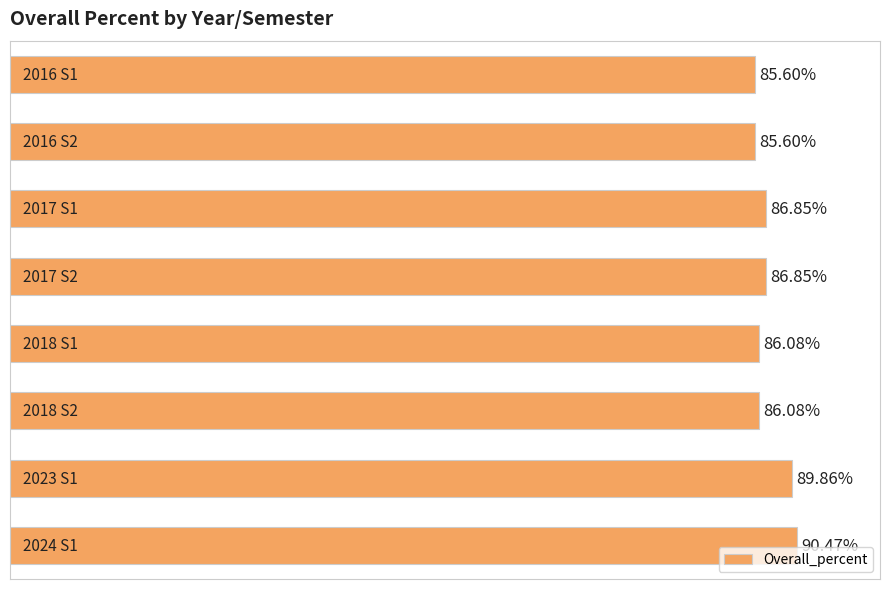

Does the chart contain any negative values?

No